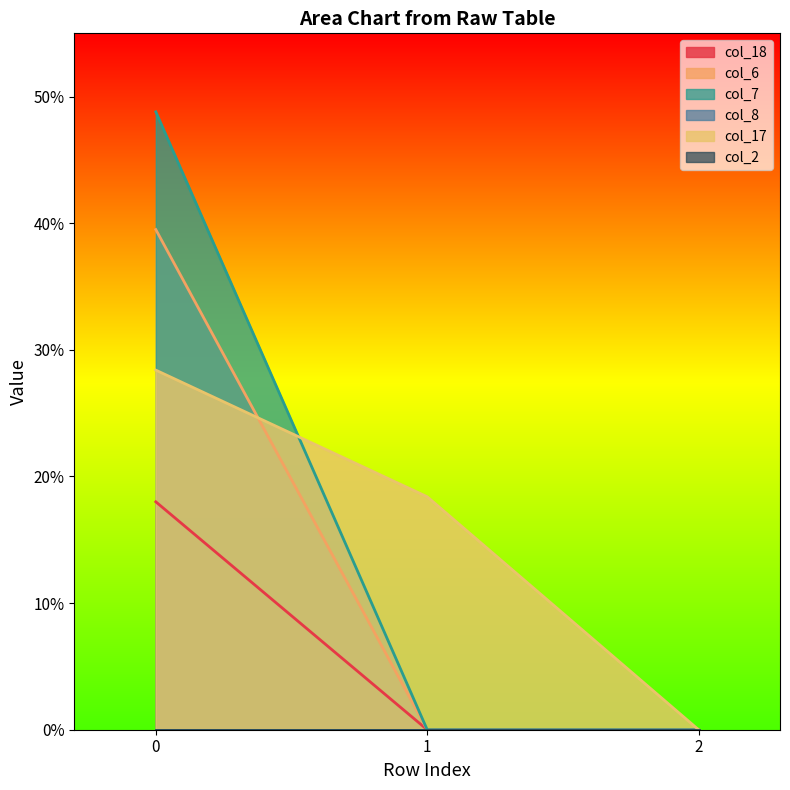

What is the total value across all series at 0?

134.7